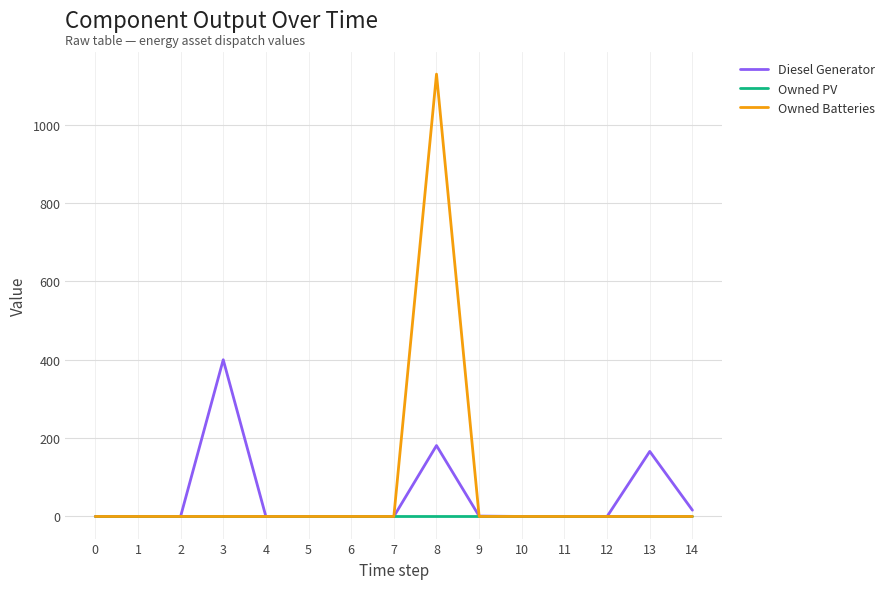

How many series are shown in this chart?

3